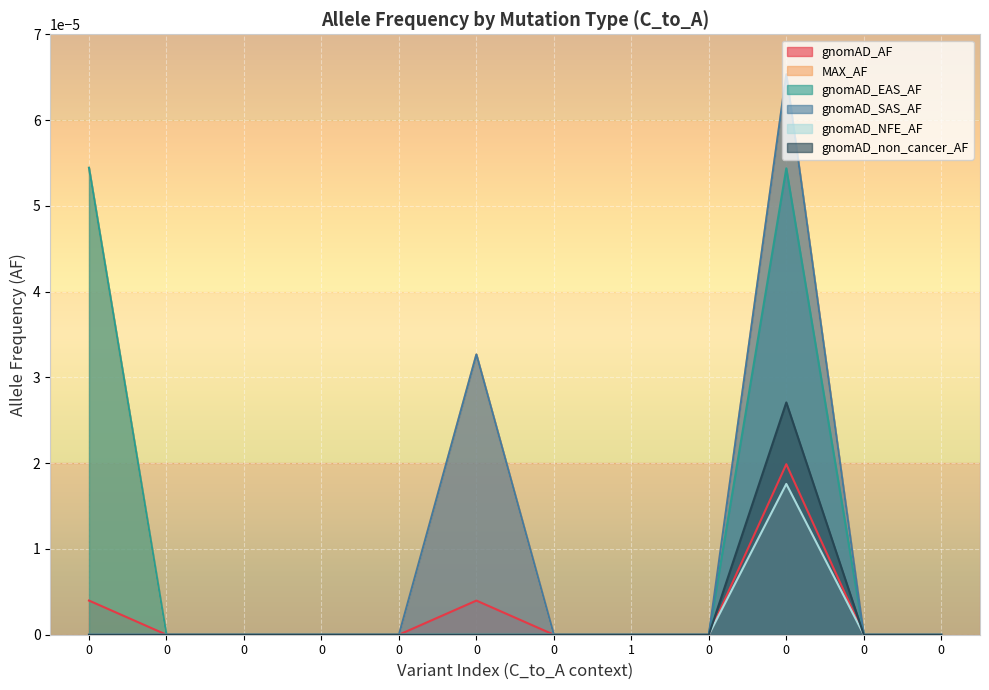

At 0, list the series in order from largest to smallest.

MAX_AF, gnomAD_EAS_AF, gnomAD_AF, gnomAD_SAS_AF, gnomAD_NFE_AF, gnomAD_non_cancer_AF